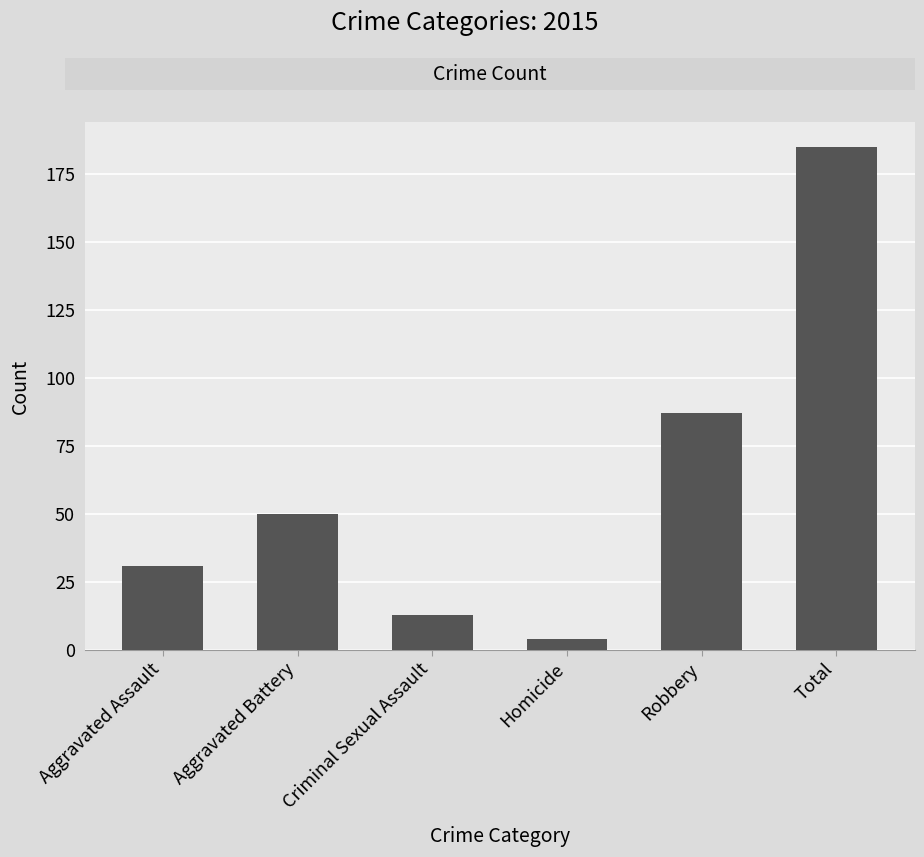

What is the label of the 5th bar from the left?

Robbery